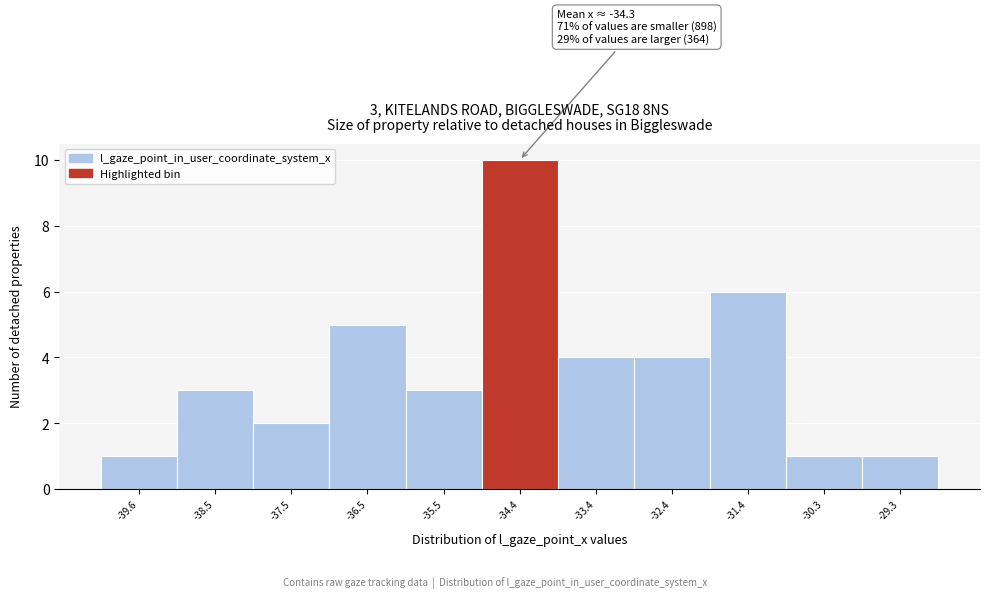

Over which range of the x-axis is the bar tallest?

-35.0 to -34.0